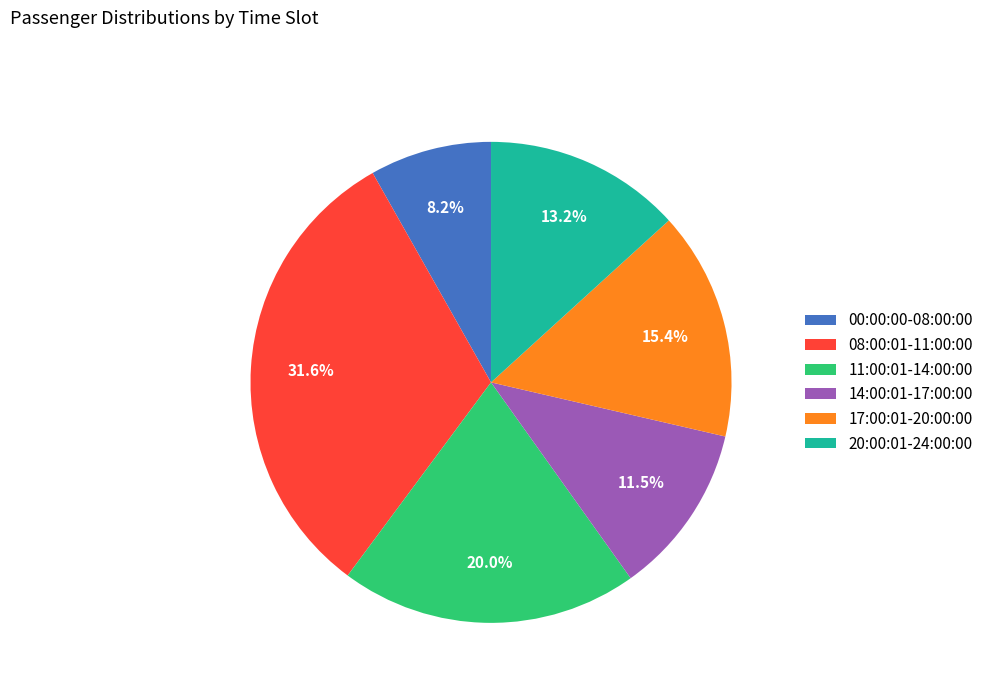

How many slices are in this pie chart?

6